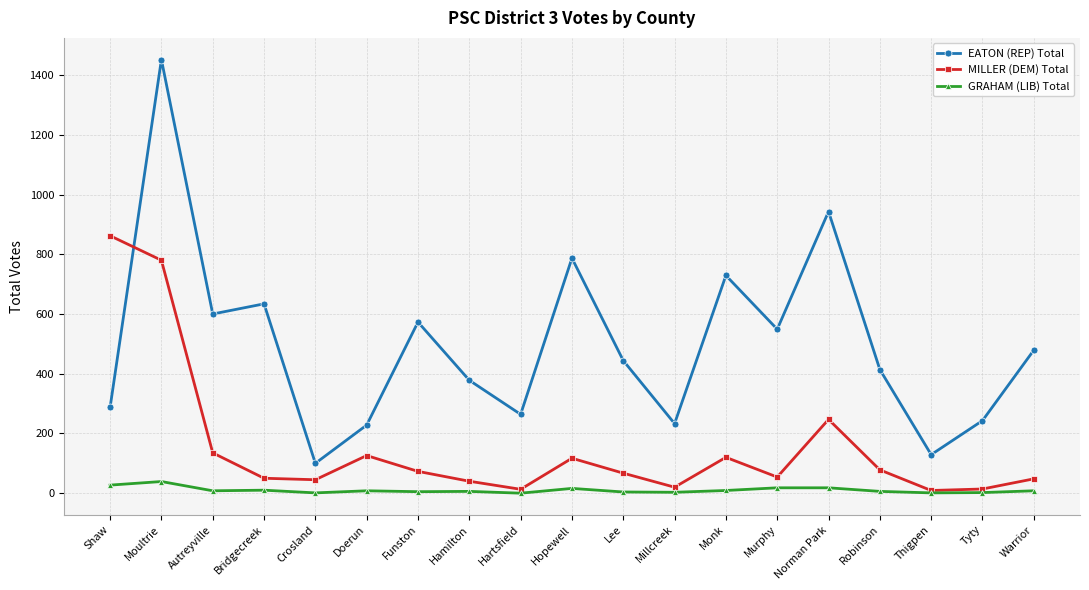

Rank the series by their maximum value, from lowest to highest.

GRAHAM (LIB) Total, MILLER (DEM) Total, EATON (REP) Total